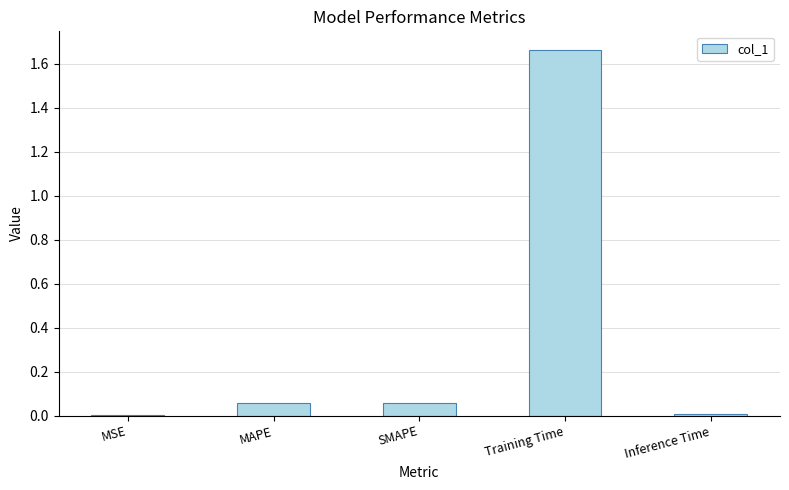

Does the chart contain stacked bars?

No